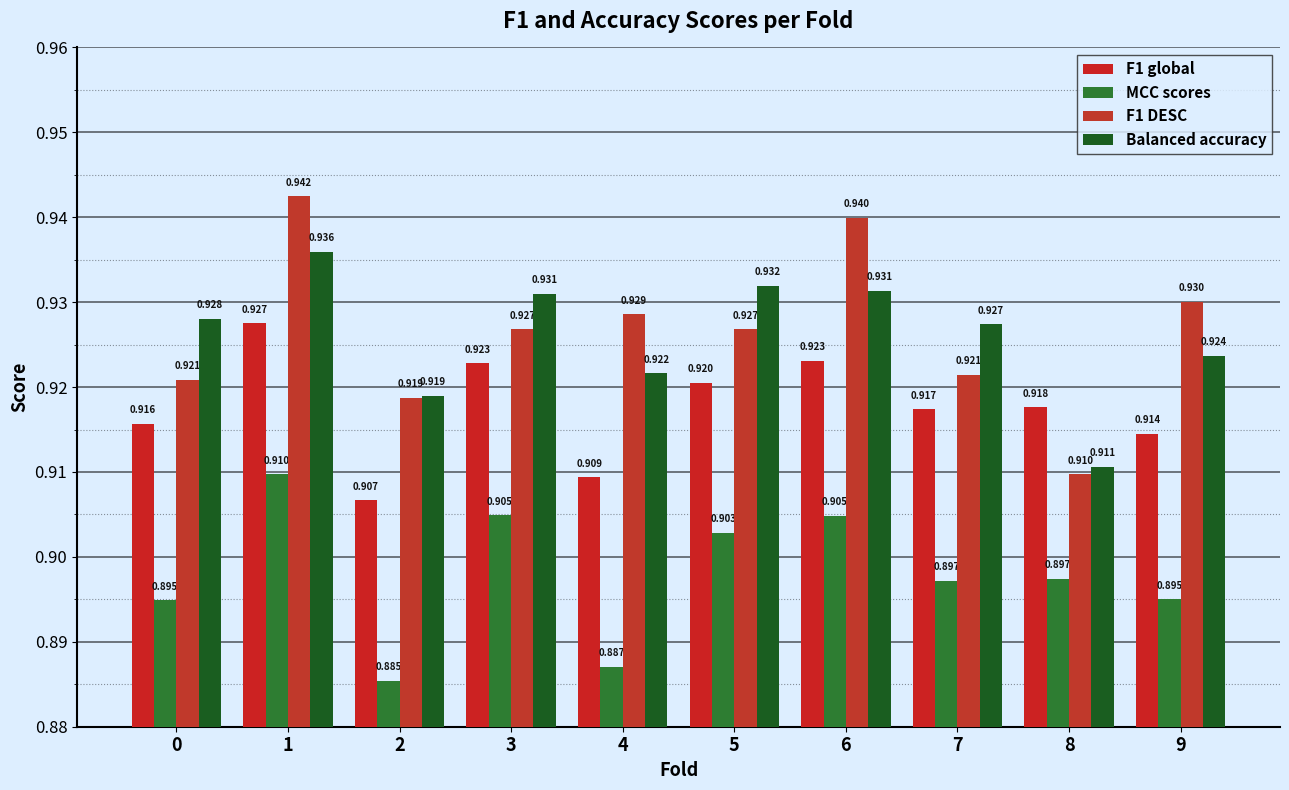

Reading left to right, transcribe all the data shown in this chart.

F1 global: 0=0.9	1=0.9	2=0.9	3=0.9	4=0.9	5=0.9	6=0.9	7=0.9	8=0.9	9=0.9
MCC scores: 0=0.9	1=0.9	2=0.9	3=0.9	4=0.9	5=0.9	6=0.9	7=0.9	8=0.9	9=0.9
F1 DESC: 0=0.9	1=0.9	2=0.9	3=0.9	4=0.9	5=0.9	6=0.9	7=0.9	8=0.9	9=0.9
Balanced accuracy: 0=0.9	1=0.9	2=0.9	3=0.9	4=0.9	5=0.9	6=0.9	7=0.9	8=0.9	9=0.9